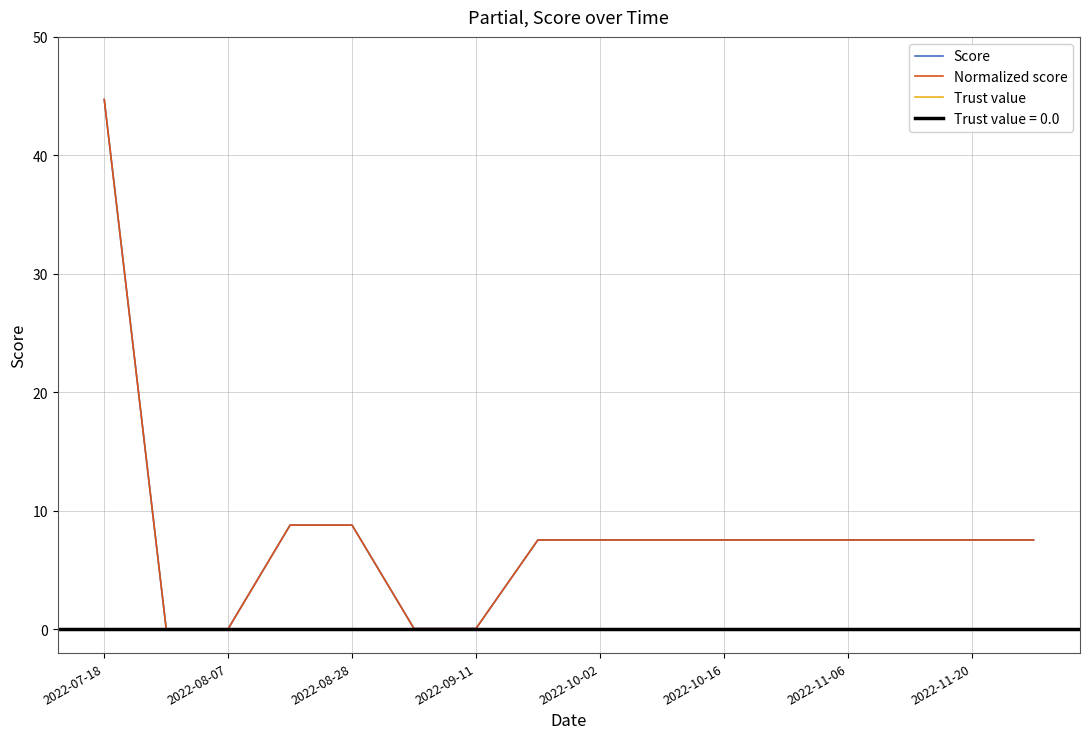

At which label does Normalized score reach its minimum?

2022-08-07